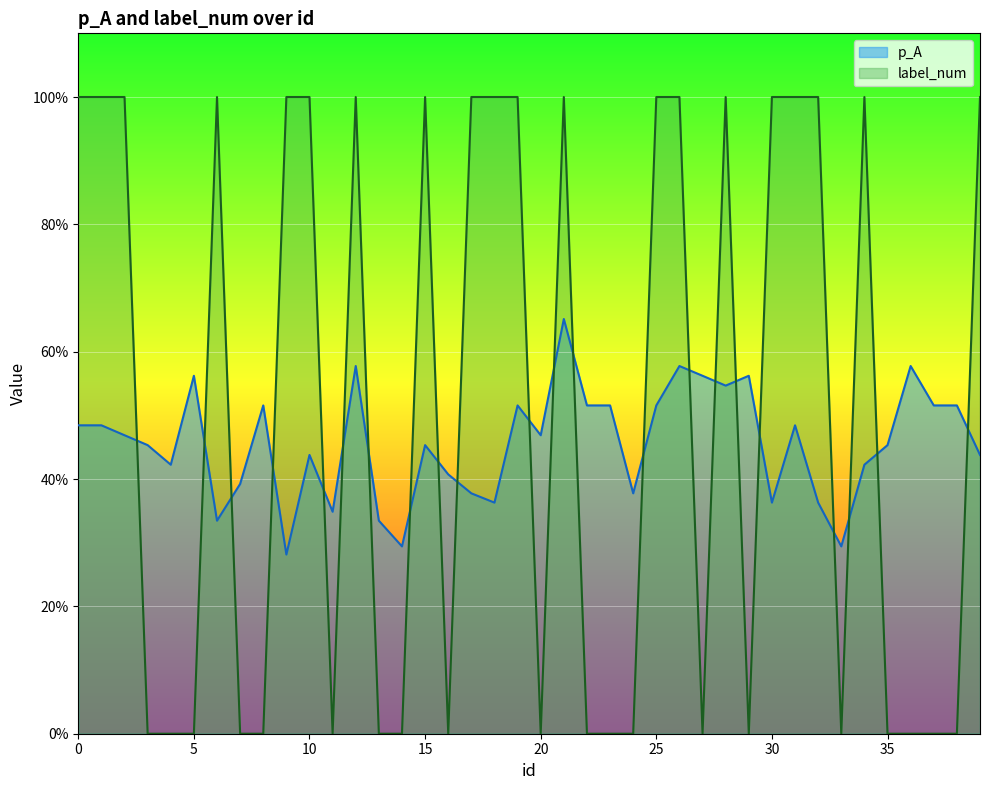

The label_num series shows 0.5 at 39. True or false?

False